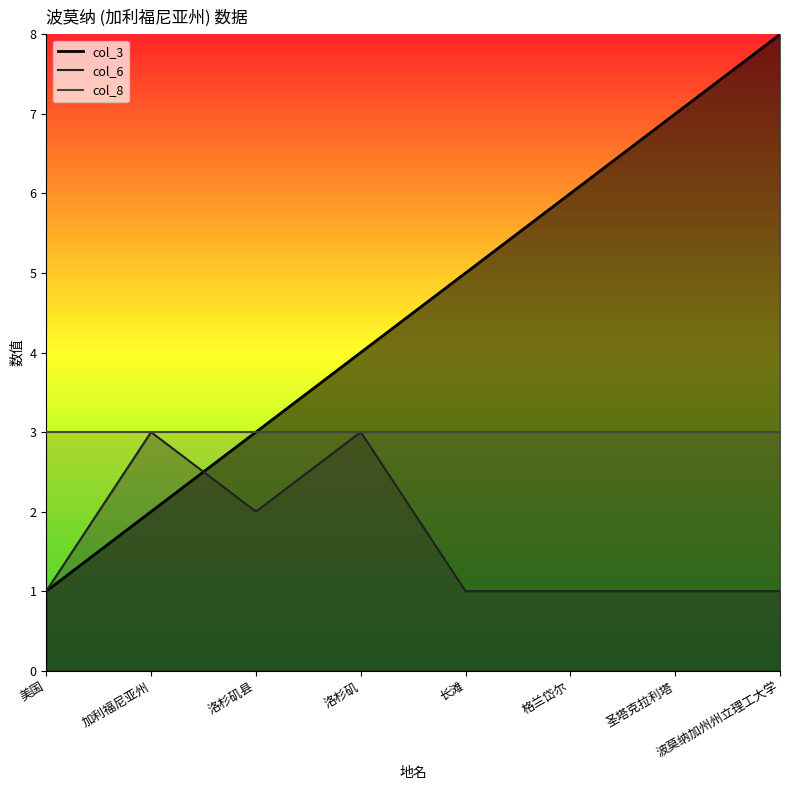

What is the sum of the col_3 values at 格兰岱尔 and 长滩?

11